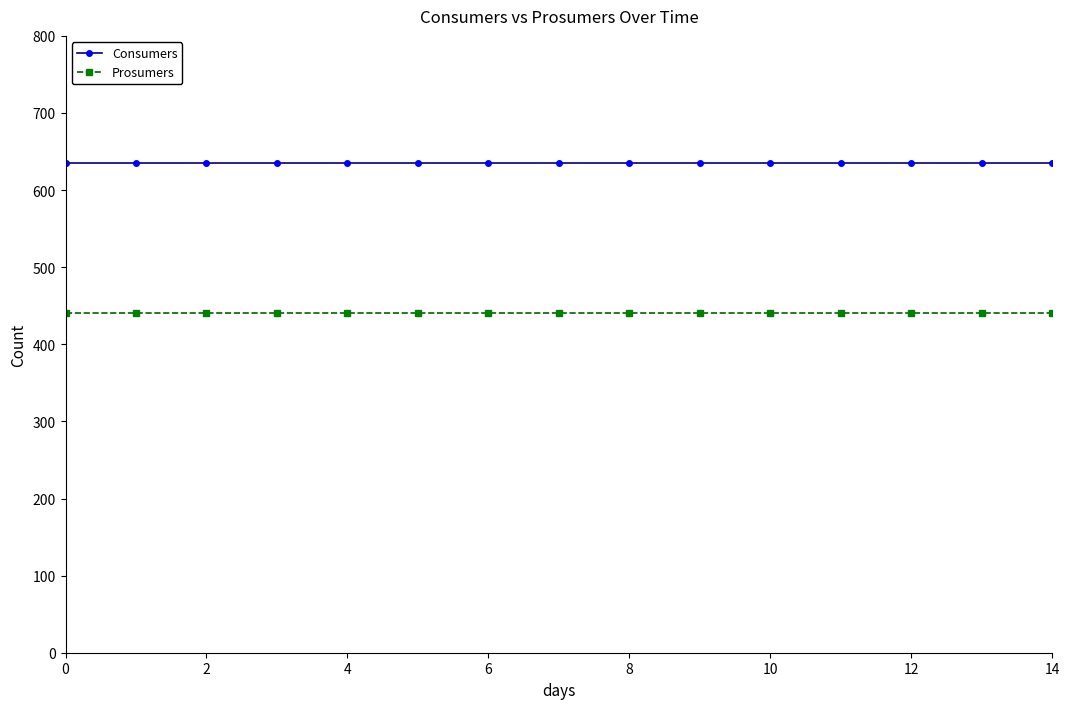

Reading left to right, list all the values displayed in this chart.

Consumers: 635	635	635	635	635	635	635	635	635	635	635	635	635	635	635
Prosumers: 440	440	440	440	440	440	440	440	440	440	440	440	440	440	440